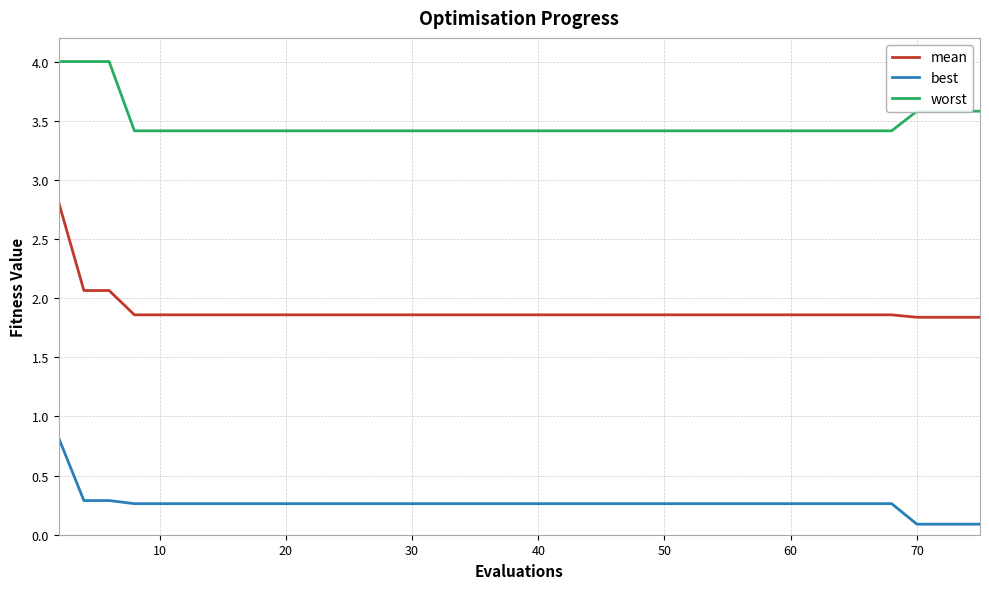

Which series has the widest spread of values?

mean